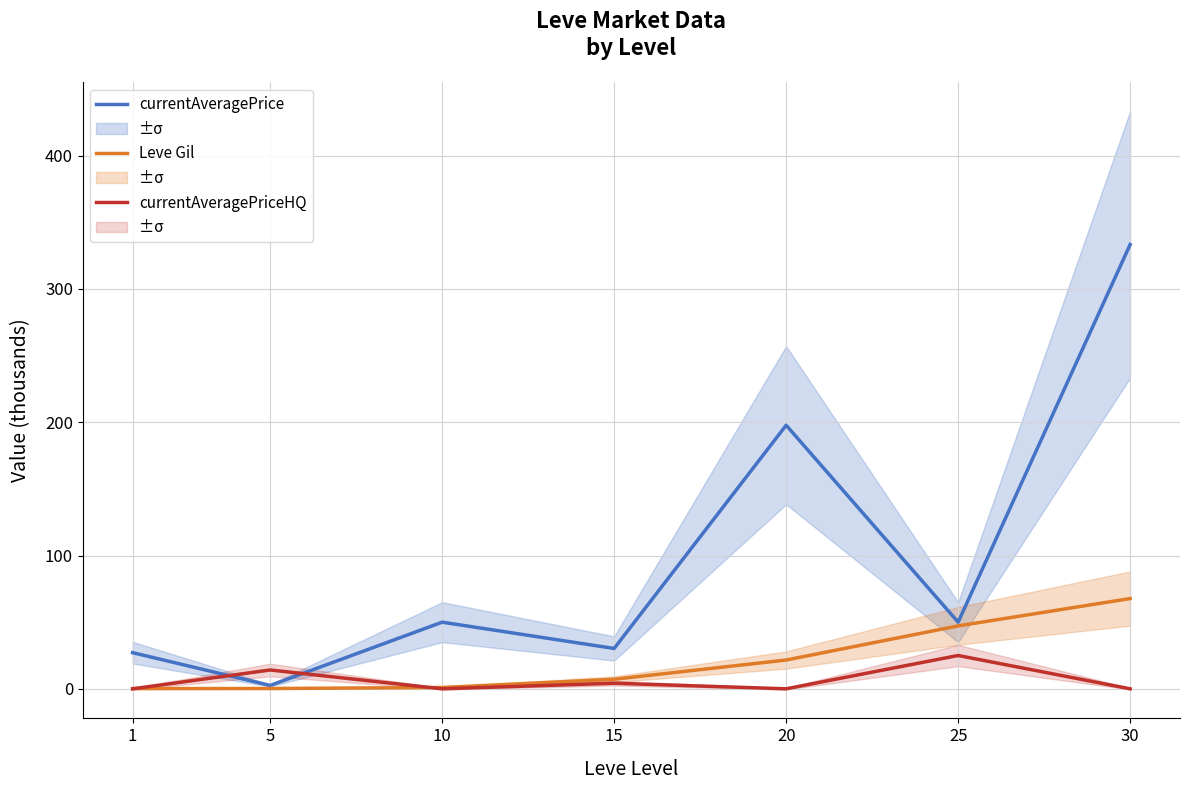

List the labels in order of currentAveragePriceHQ value, smallest first.

1, 10, 20, 30, 15, 5, 25